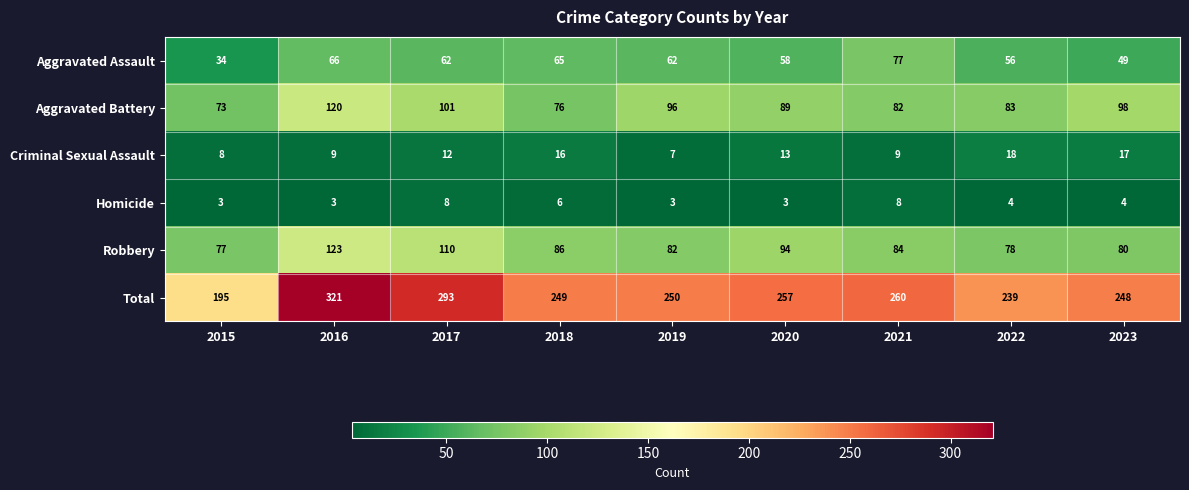

Is it true that Total equals 195 at 2015?

True